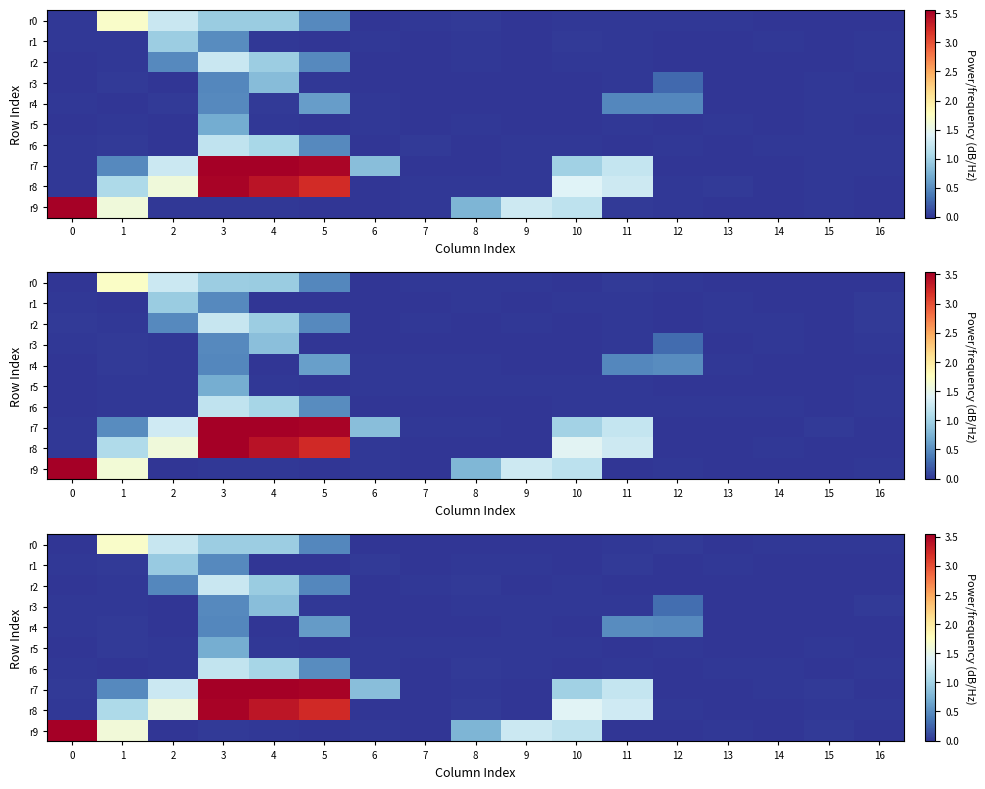

Where does the row_5 series first go above 0?

1